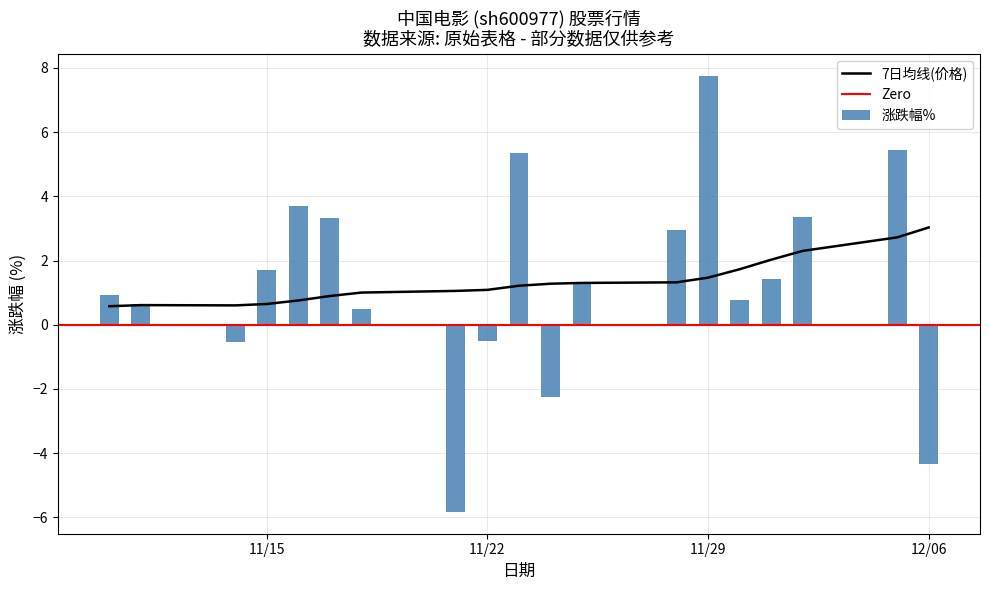

How many negative values does the 涨跌幅% series have?

5